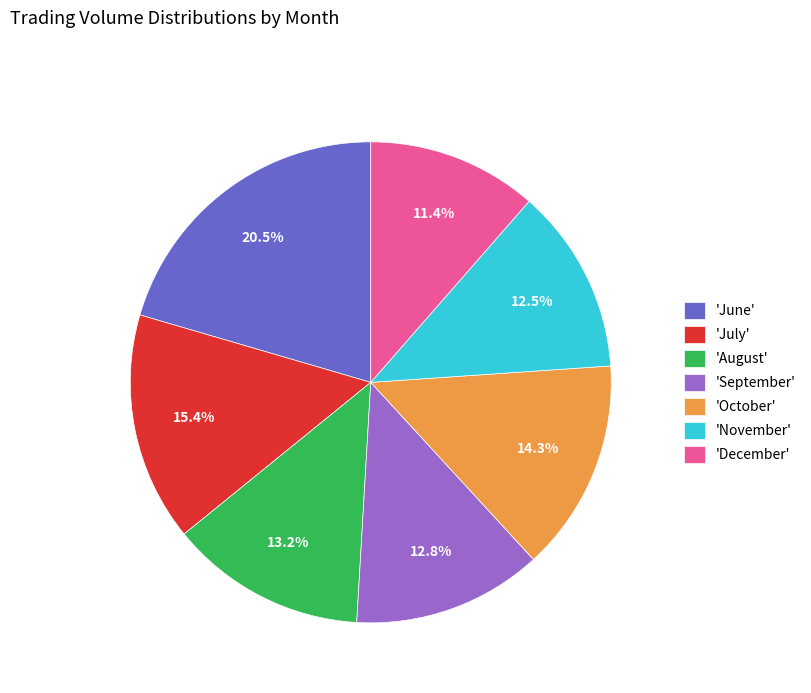

What percentage is NOT represented by 'June'?

79.5%